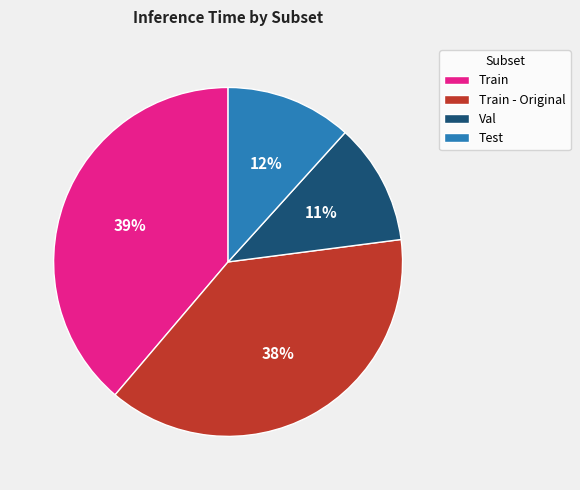

What is the largest slice in the pie chart?

Train